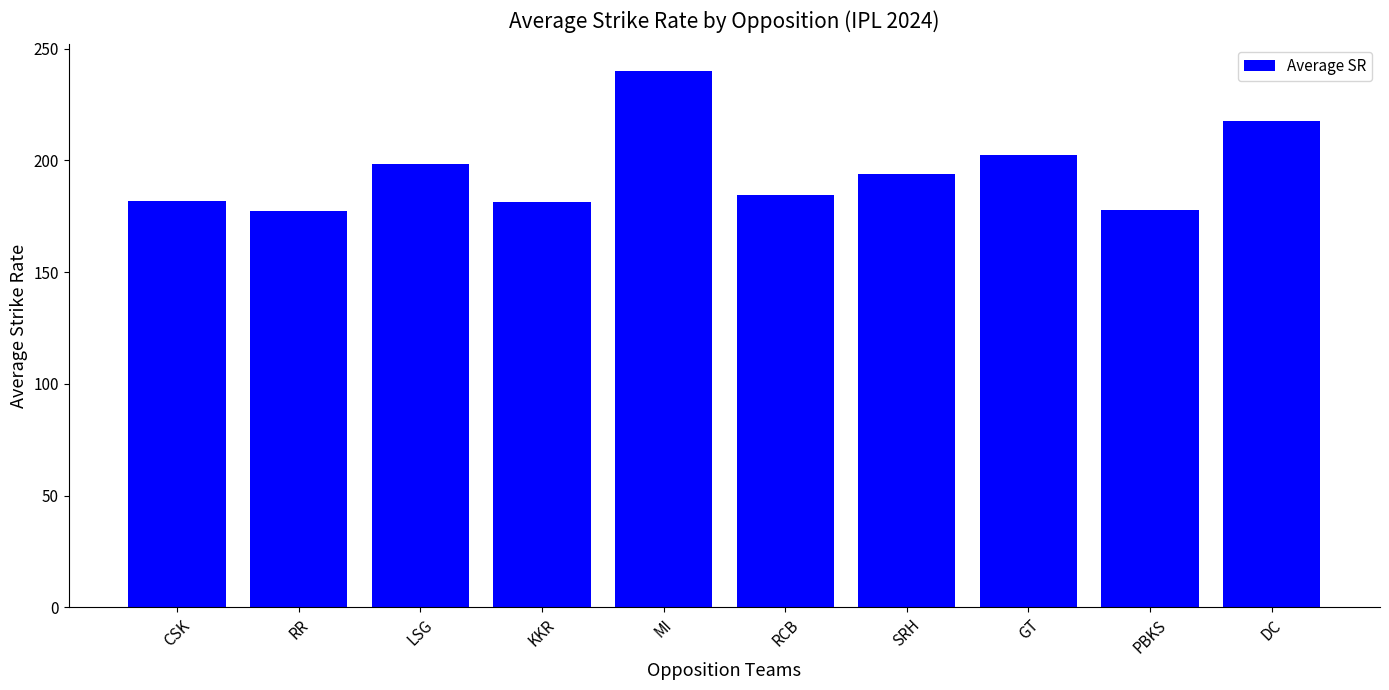

What is the difference between the maximum and minimum values?

62.4